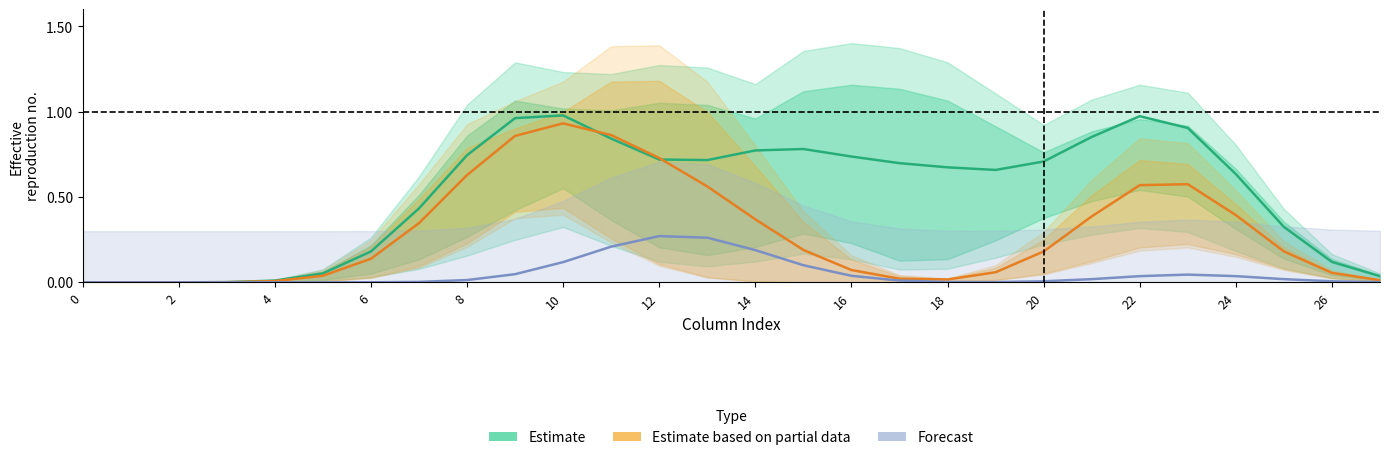

Reading right to left, extract all data points from this chart.

Estimate: 0.0	0.1	0.3	0.6	0.9	1.0	0.9	0.7	0.7	0.7	0.7	0.7	0.8	0.8	0.7	0.7	0.8	1.0	1.0	0.7	0.4	0.2	0.1	0.0	0.0	0.0	0.0	0.0
Estimate based on partial data: 0.0	0.1	0.2	0.4	0.6	0.6	0.4	0.2	0.1	0.0	0.0	0.1	0.2	0.4	0.6	0.7	0.9	0.9	0.9	0.6	0.3	0.1	0.0	0.0	0.0	0.0	0.0	0.0
Forecast: 0.0	0.0	0.0	0.0	0.0	0.0	0.0	0.0	0.0	0.0	0.0	0.0	0.1	0.2	0.3	0.3	0.2	0.1	0.0	0.0	0.0	0.0	0.0	0.0	0.0	0.0	0.0	0.0